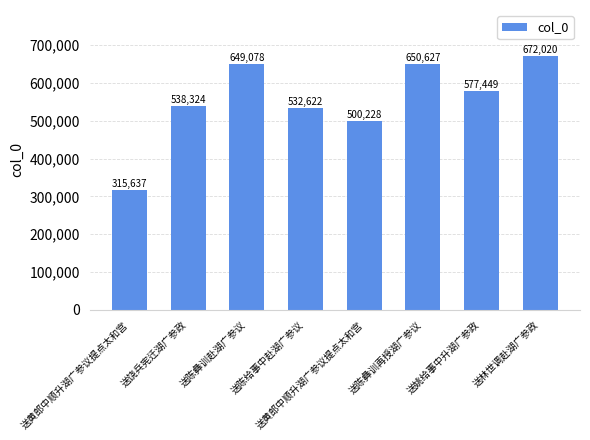

What is the difference between the values at 送陈给事中赴湖广参议 and 送黄郎中顺升湖广参议提点太和宫?

216985